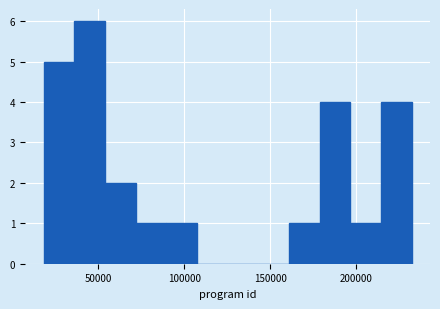

Read against the x-axis, roughly where is the centre of the tallest bar?

45000